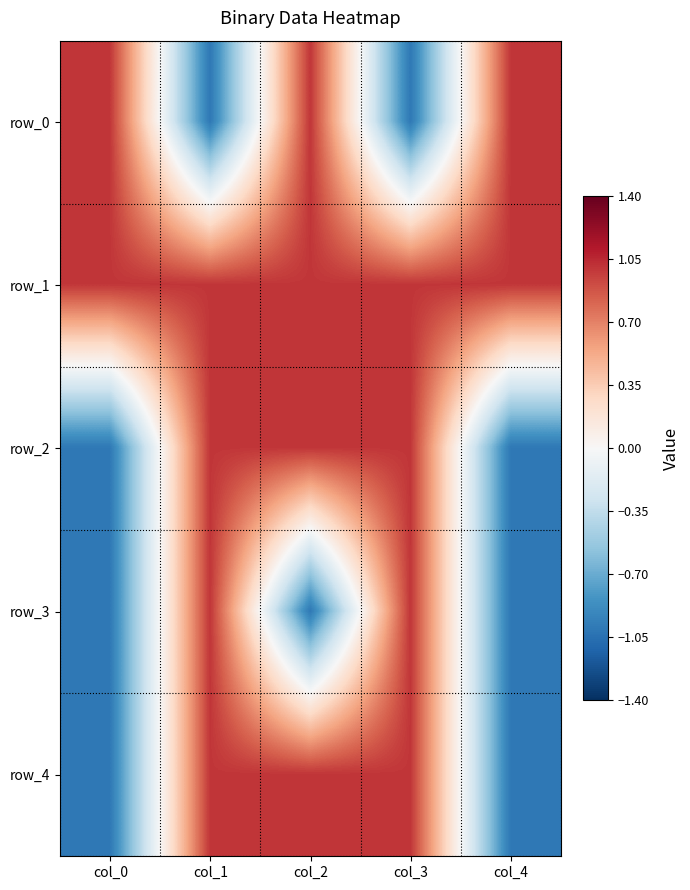

Which category has the lowest value in the row_0 series?

col_1